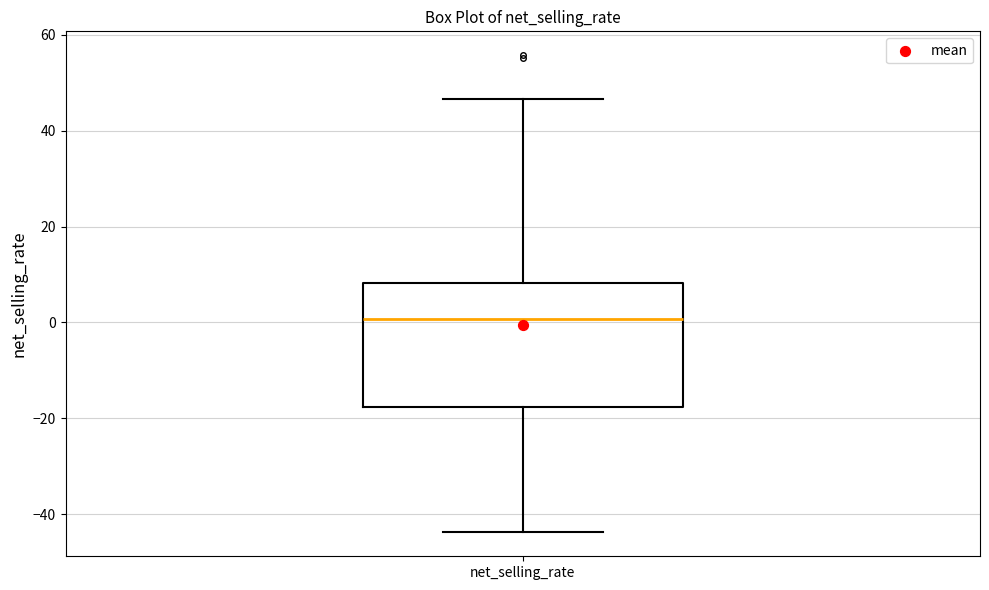

Transcribe this box plot: give where the median line is, the range the box spans, and where the two whiskers end, as read against the y-axis. The values are not printed on the chart, so give them approximately, as read against the axis.

median 0, box -18 to 8, whiskers -44 to 46